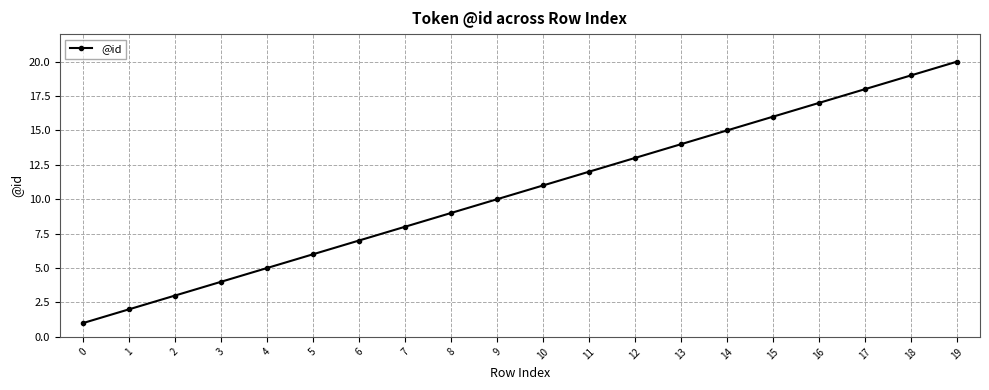

The value at 6 is 4. True or false?

False